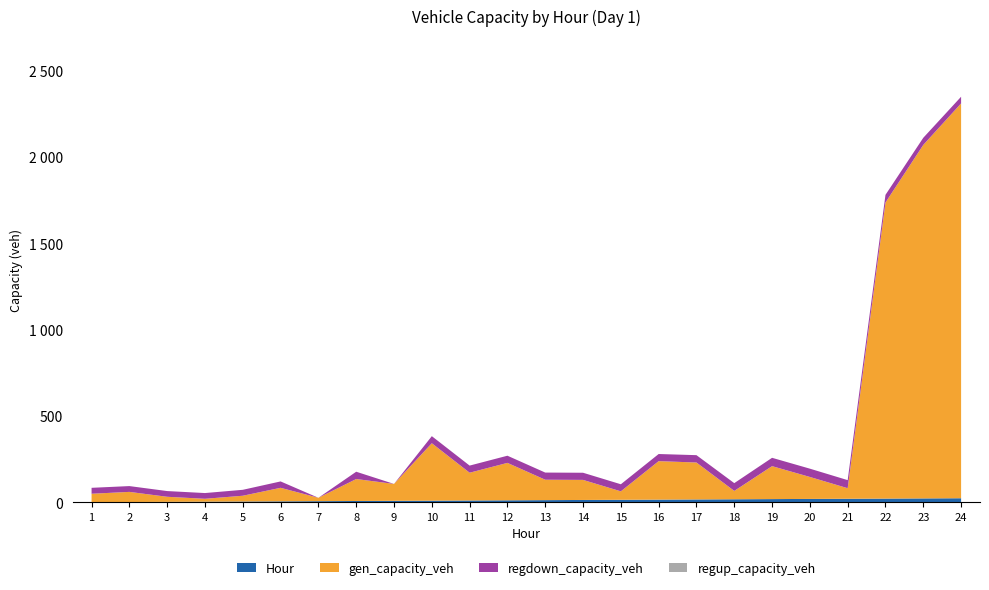

Reading right to left, extract all data points from this chart.

gen_capacity_veh: 2287.6	2048.3	1715.5	61.1	127.3	190.9	48.4	214.0	222.8	49.0	116.2	118.2	216.8	160.9	332.7	97.9	127.3	19.6	78.3	33.4	16.8	29.4	58.8	49.0
regdown_capacity_veh: 38.7	41.3	44.4	46.7	48.0	48.3	45.1	42.5	41.4	41.0	41.4	41.5	41.5	41.3	41.0	0.0	42.3	0.0	37.0	34.4	33.2	33.2	33.6	34.4
regup_capacity_veh: 0.0	0.0	0.0	0.0	0.0	0.0	0.0	0.0	0.0	0.0	0.0	0.0	0.0	0.0	0.0	0.0	0.0	0.0	0.0	0.0	0.0	0.0	0.0	0.0
Hour: 24.0	23.0	22.0	21.0	20.0	19.0	18.0	17.0	16.0	15.0	14.0	13.0	12.0	11.0	10.0	9.0	8.0	7.0	6.0	5.0	4.0	3.0	2.0	1.0